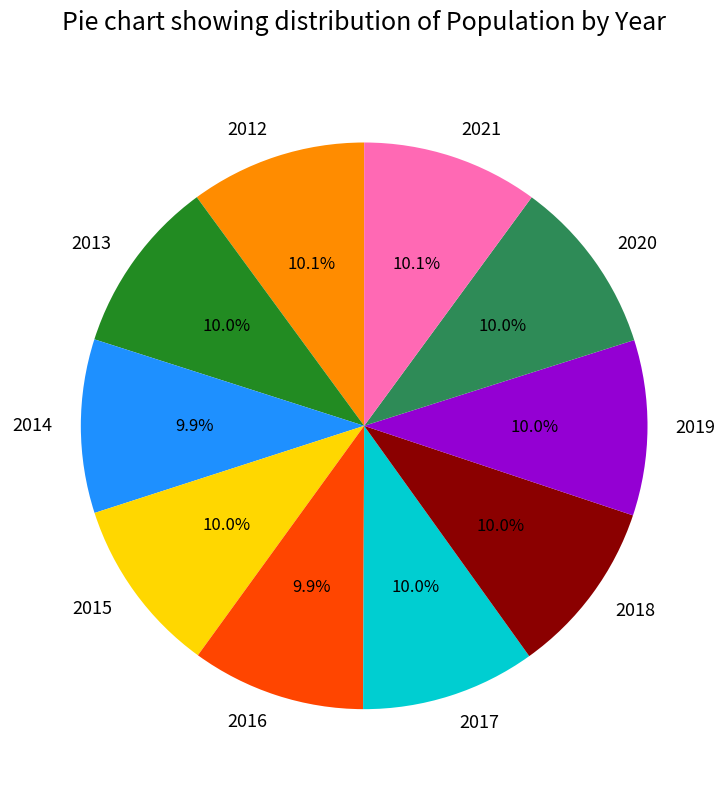

Is there a majority slice in this chart?

No